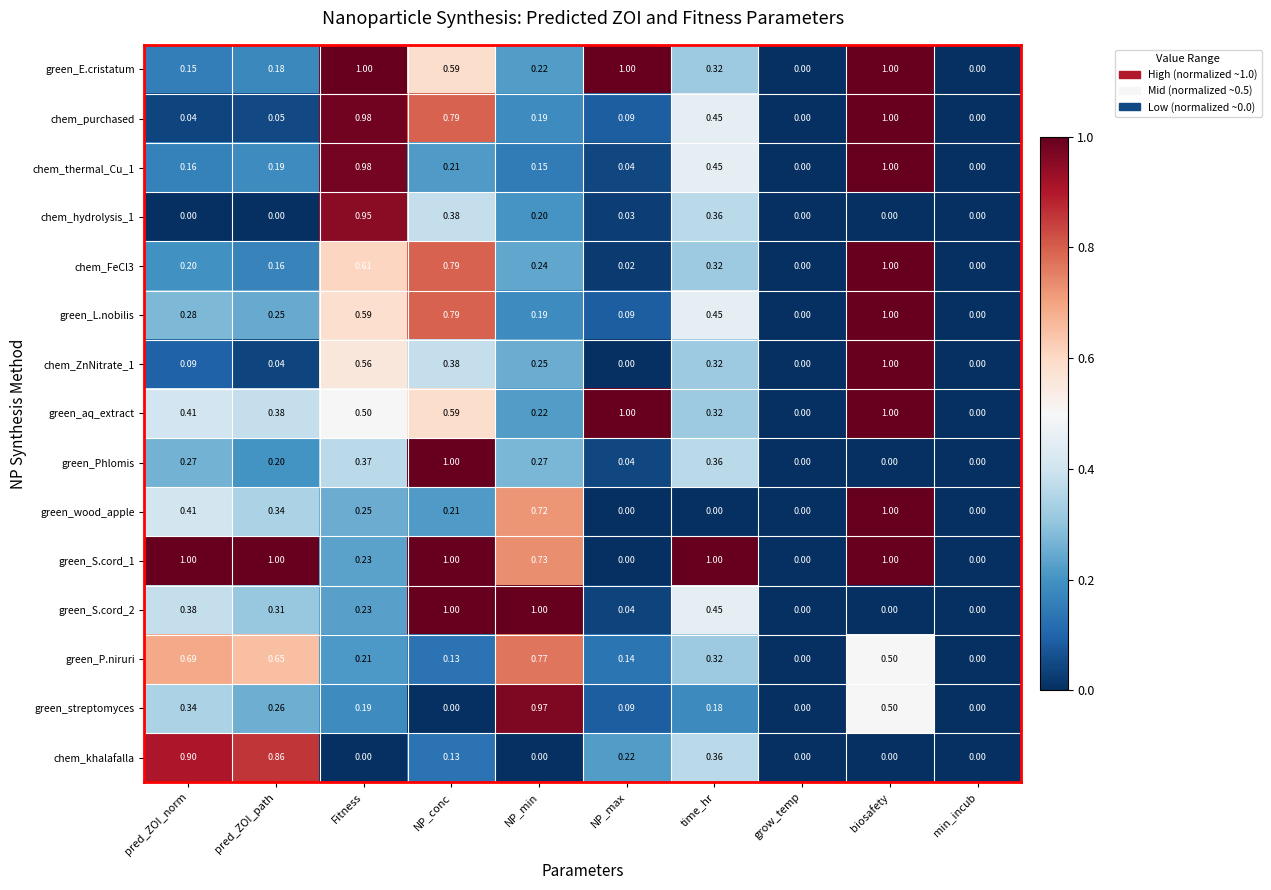

What is the total value across all series at pred_ZOI_path?

4.9